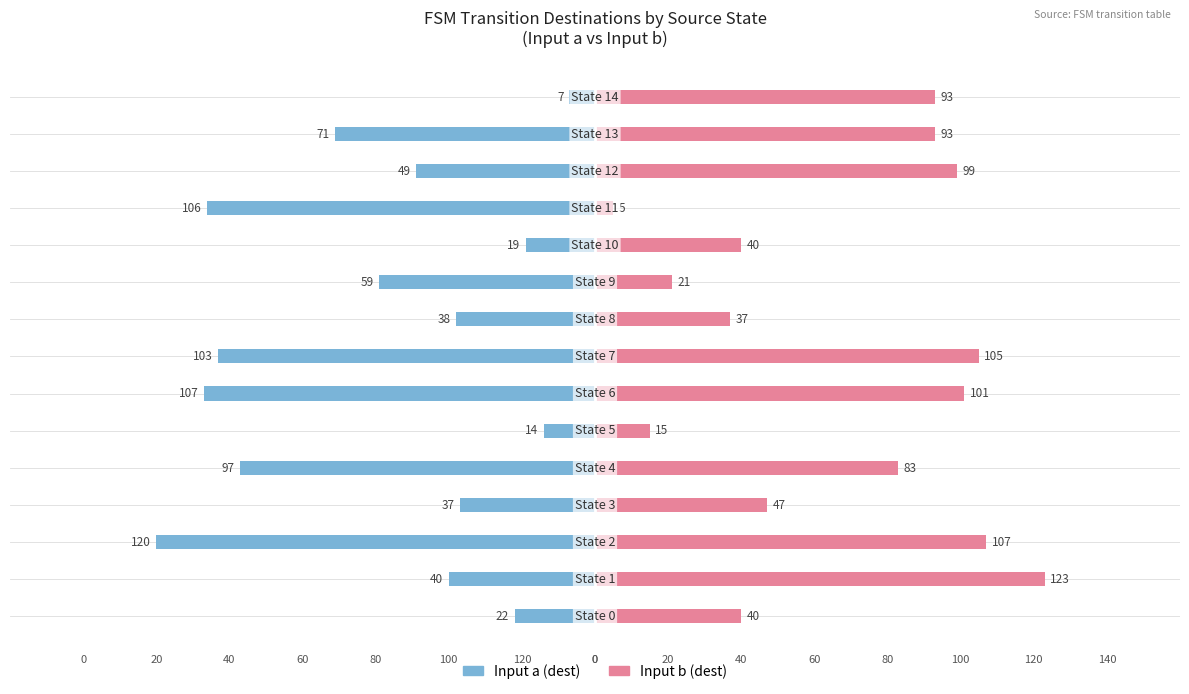

What value does the Input b (dest) series have at 0, to the nearest 10?

40